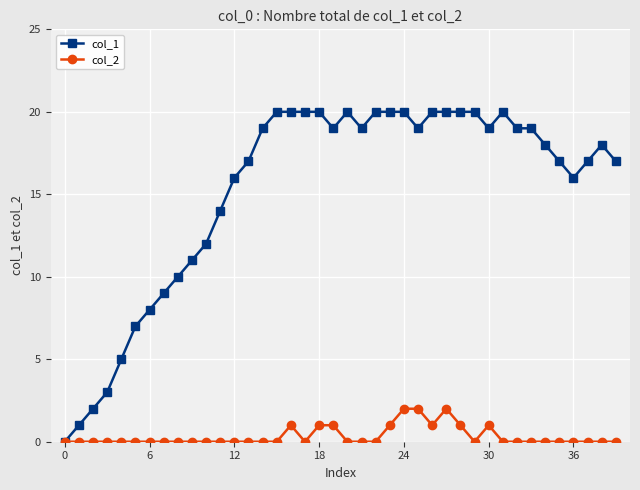

True or false: col_1 has more than 0 points higher than both neighbors.

True